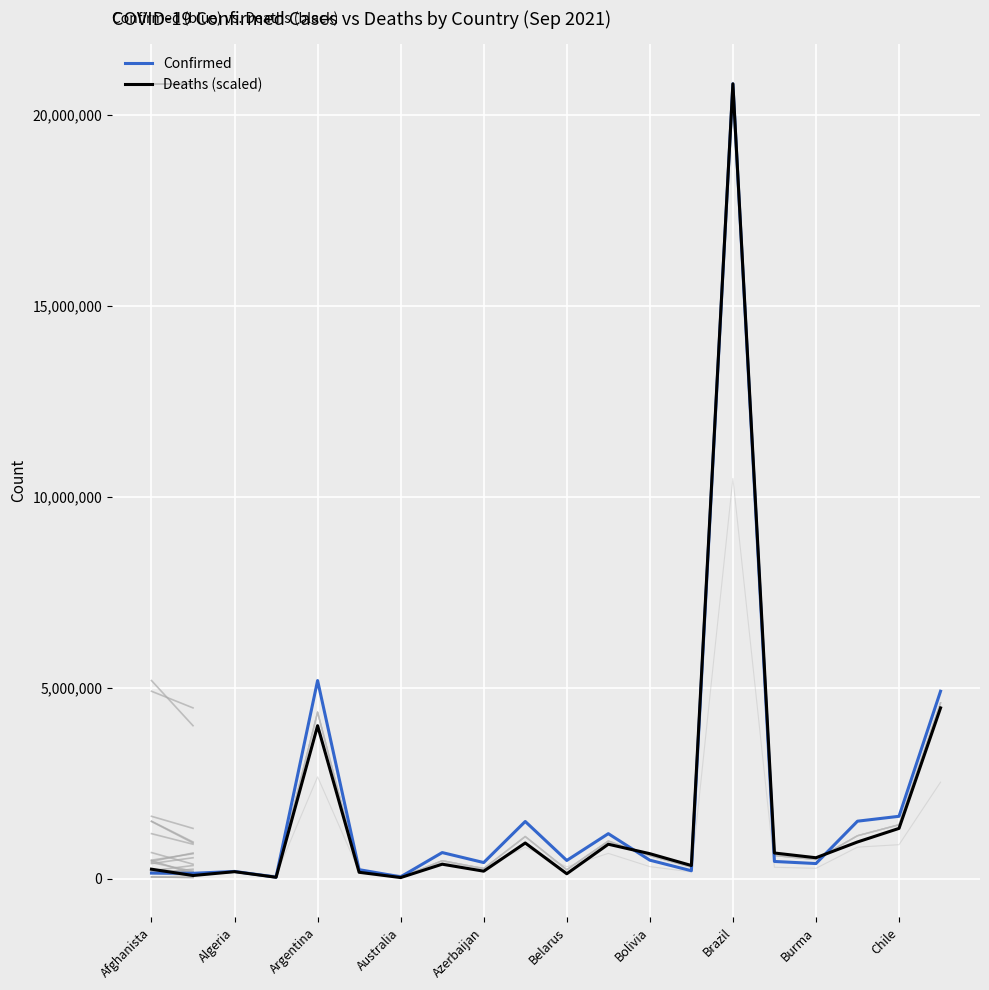

Where is Confirmed nearest to the value 10425879?

Argentina